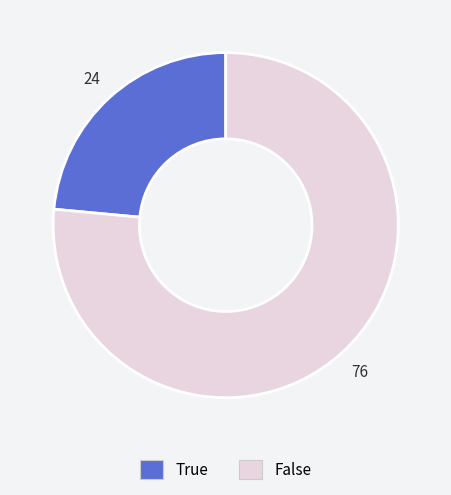

Is the sum of False and True greater than half?

Yes